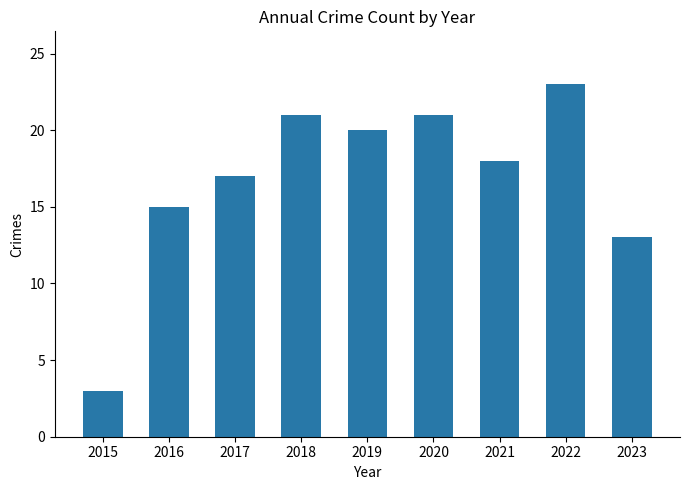

The chart shows a value of 21 at 2020. True or false?

True